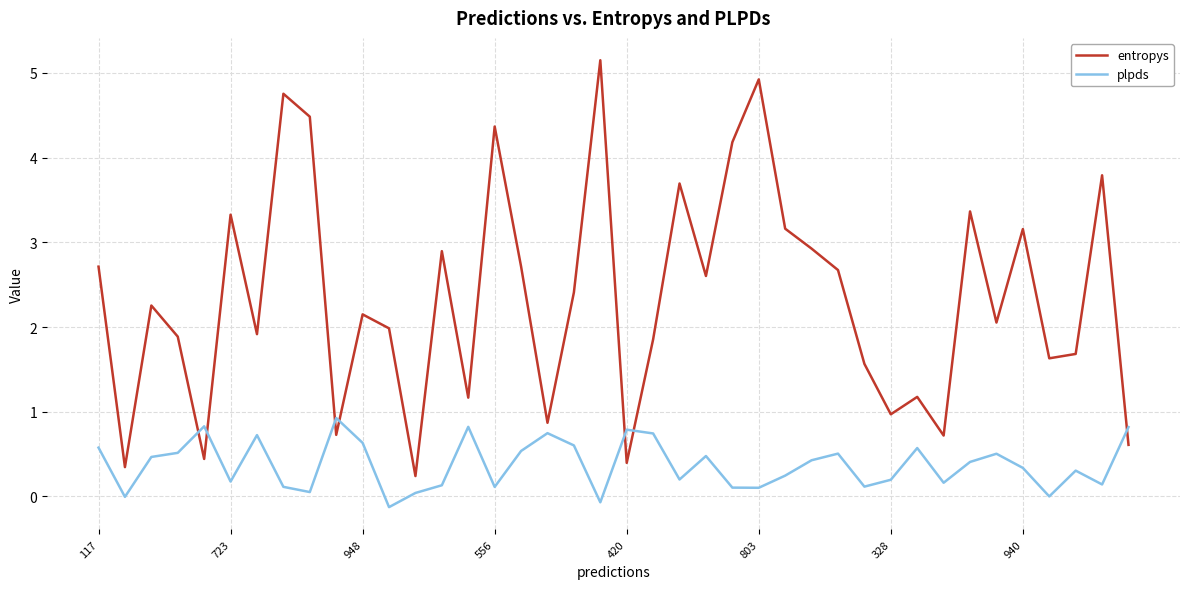

List the series in order of their peak value, lowest first.

plpds, entropys